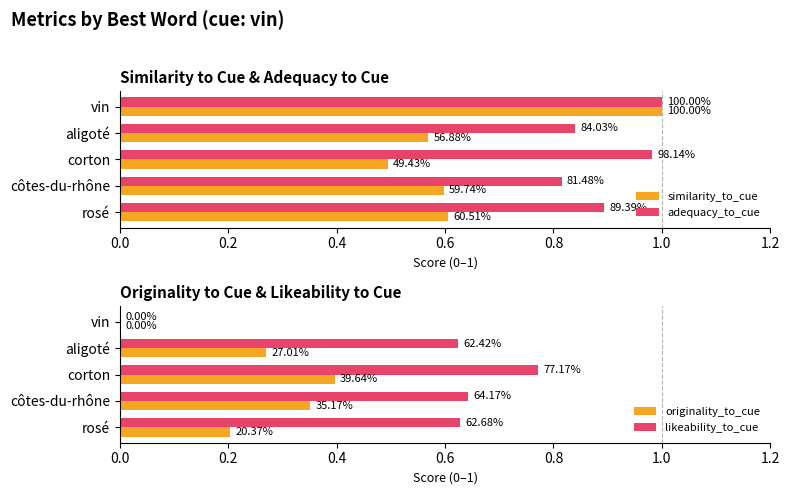

Is it true that adequacy_to_cue equals 0.3 at rosé?

False